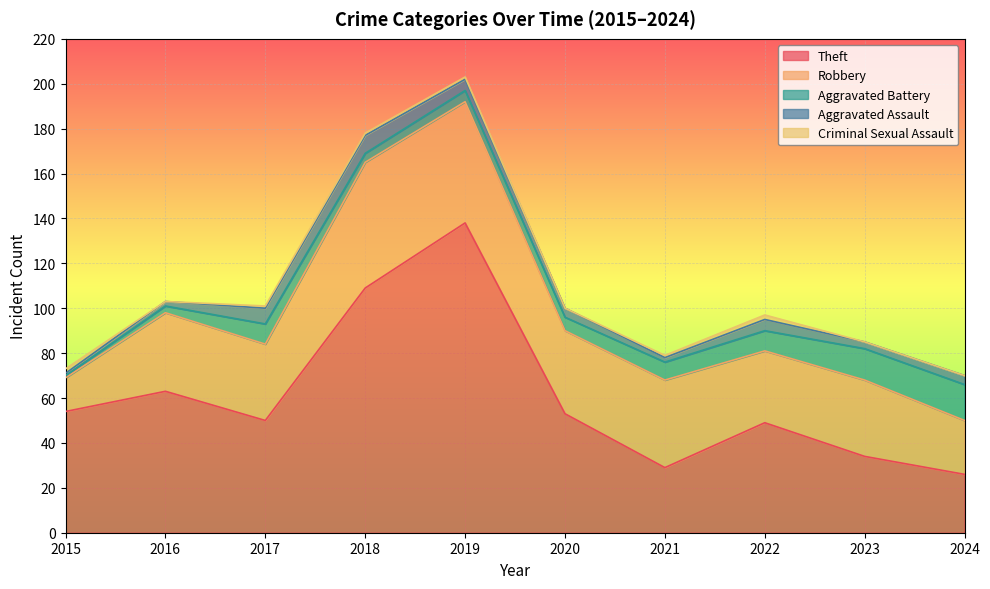

Reading left to right, extract all data points from this chart.

Theft: 2015=54	2016=63	2017=50	2018=109	2019=138	2020=53	2021=29	2022=49	2023=34	2024=26
Robbery: 2015=15	2016=35	2017=34	2018=56	2019=54	2020=37	2021=39	2022=32	2023=34	2024=24
Aggravated Battery: 2015=1	2016=3	2017=9	2018=4	2019=5	2020=6	2021=8	2022=9	2023=14	2024=16
Aggravated Assault: 2015=1	2016=2	2017=7	2018=8	2019=5	2020=4	2021=2	2022=5	2023=3	2024=4
Criminal Sexual Assault: 2015=2	2016=0	2017=1	2018=1	2019=1	2020=0	2021=1	2022=2	2023=0	2024=0